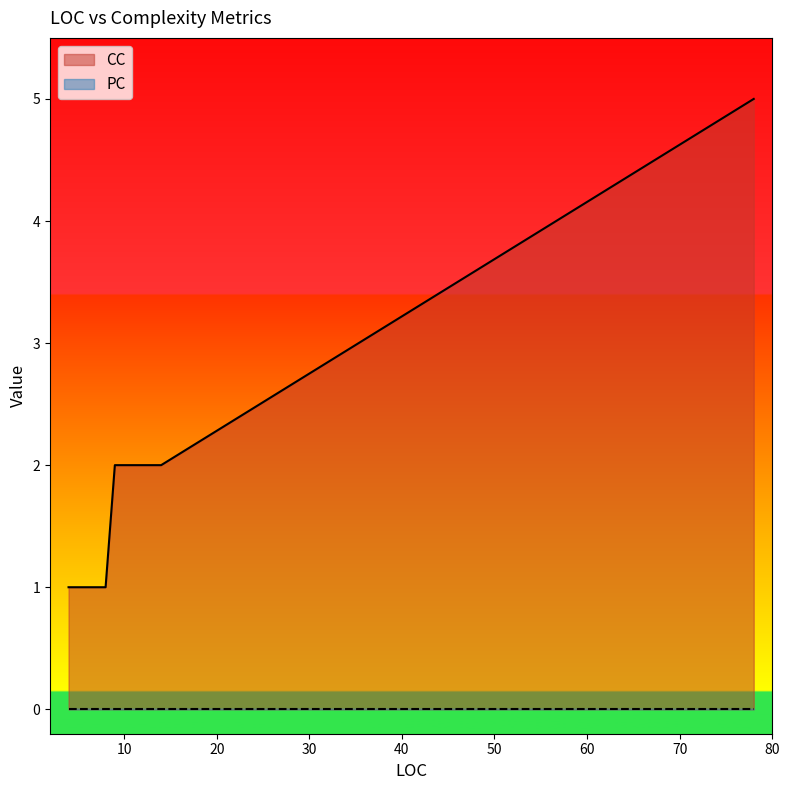

What is the maximum value shown in the chart?

5